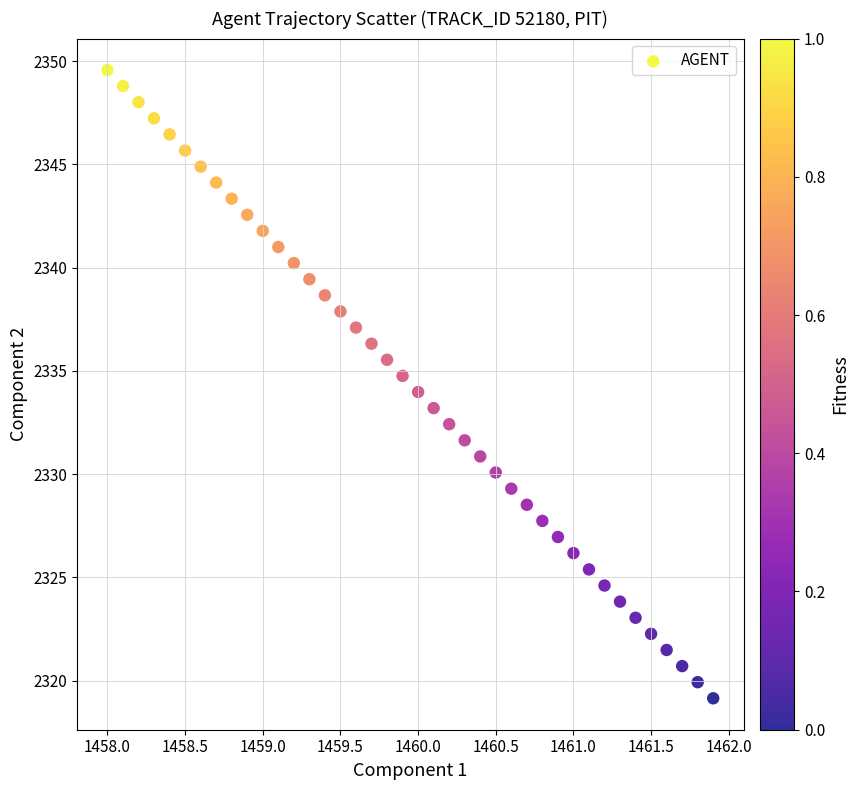

What is the range of X values (max minus min)?

3.9